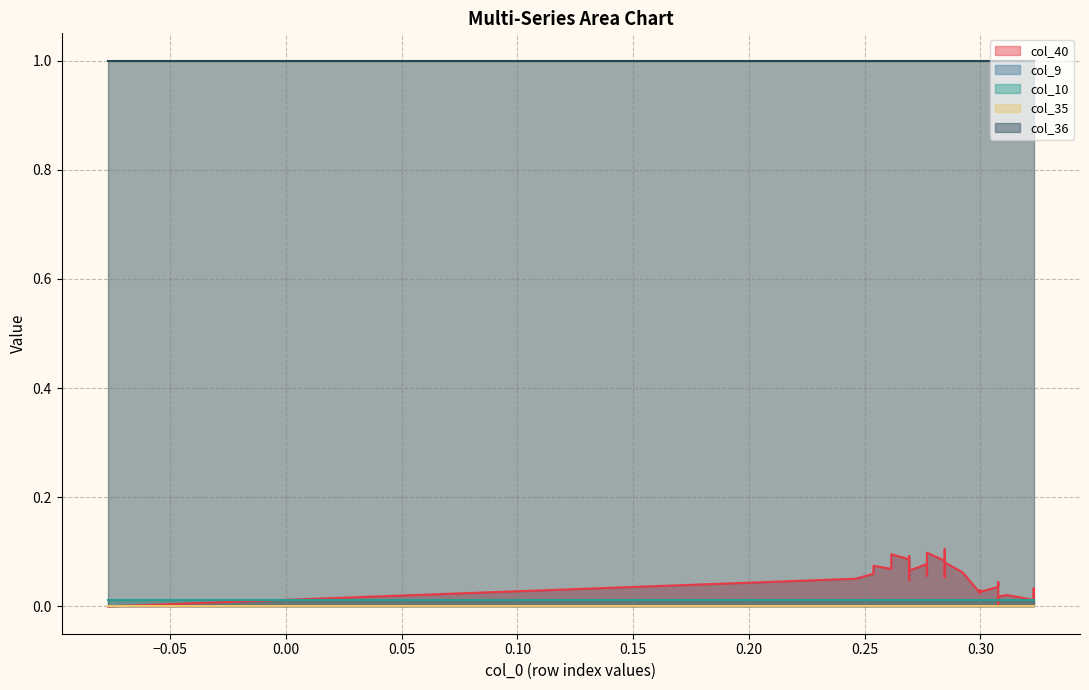

At 31, list the series in order from largest to smallest.

col_36, col_40, col_10, col_9, col_35